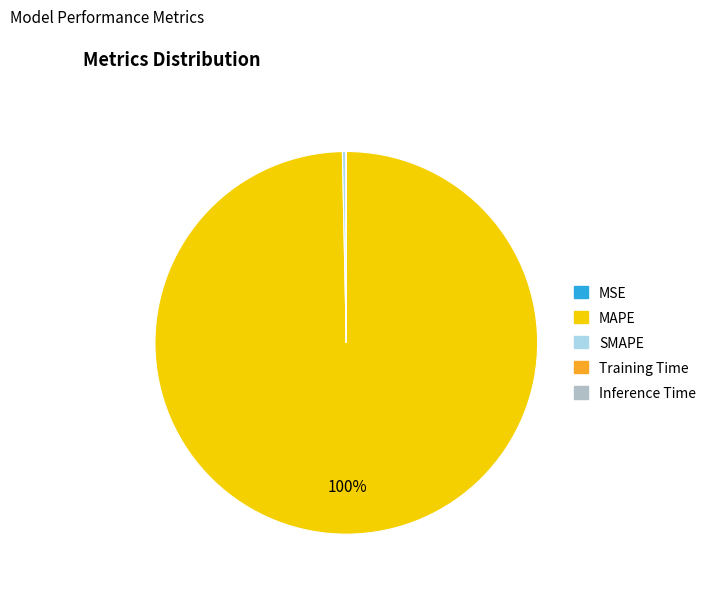

Which slice is the largest?

MAPE